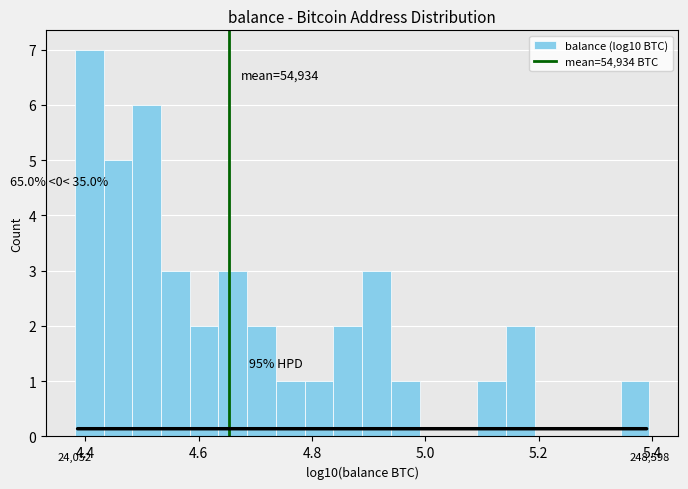

Around what value on the x-axis is the tallest bar? Give the approximate position of its centre, as read against the axis.

4.40